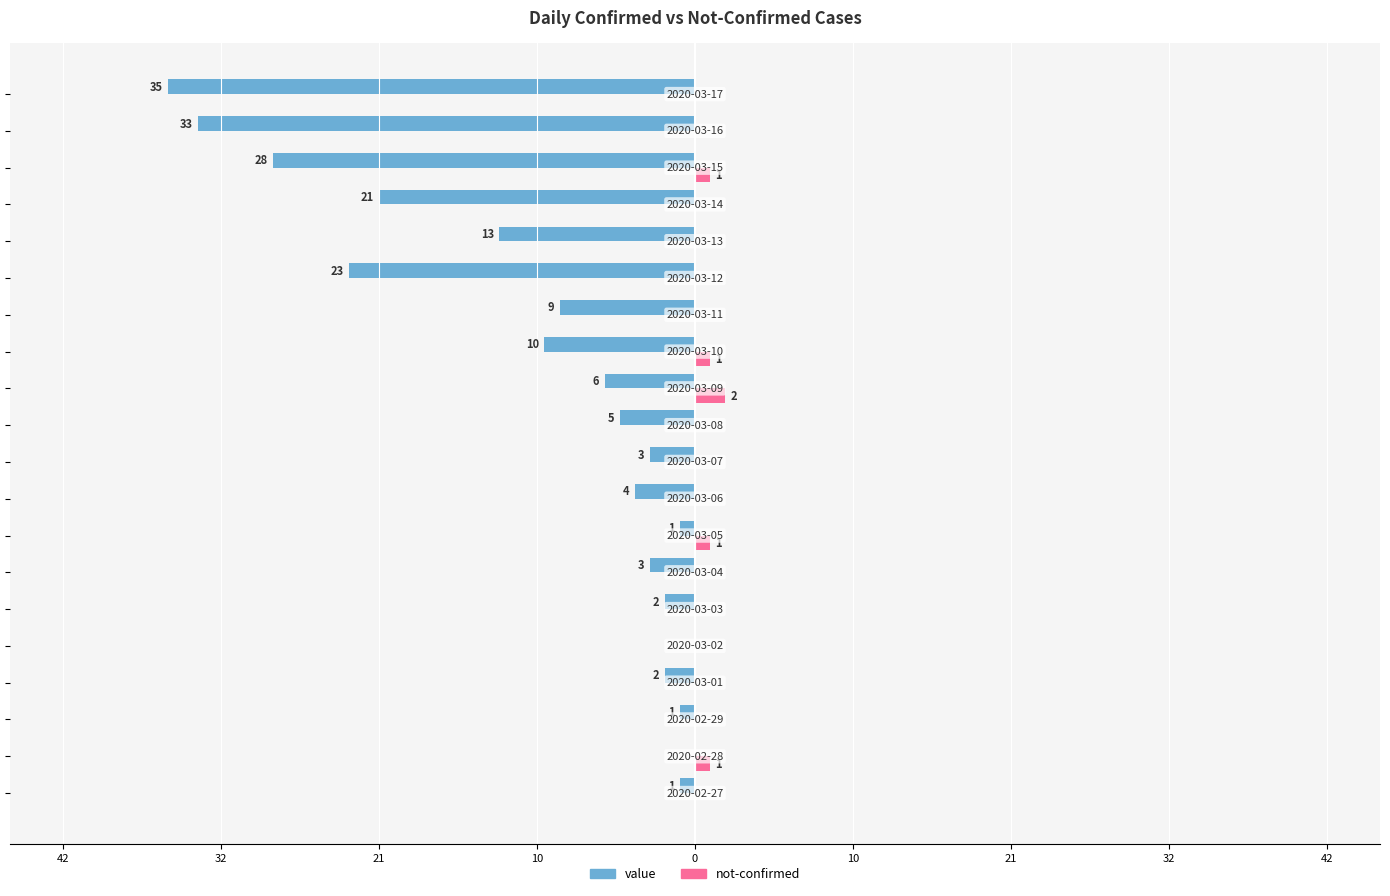

Reading right to left, transcribe all the data shown in this chart.

value: -35	-33	-28	-21	-13	-23	-9	-10	-6	-5	-3	-4	-1	-3	-2	0	-2	-1	0	-1
not-confirmed: 0	0	1	0	0	0	0	1	2	0	0	0	1	0	0	0	0	0	1	0